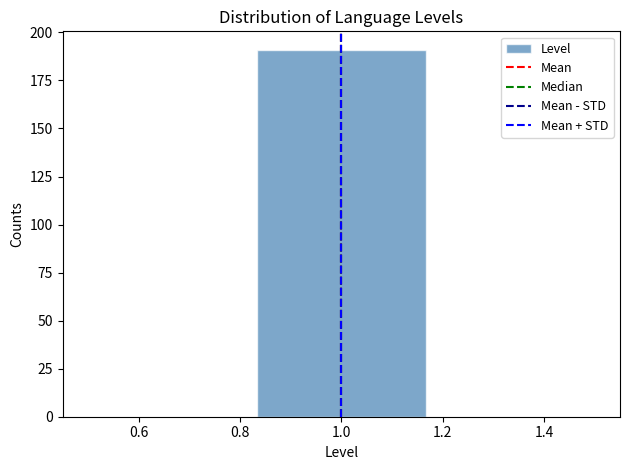

How tall is the bar that spans 0.84 to 1.16 on the x-axis? Neither the bar edges nor the heights are printed on the chart, so give them approximately, as read against the axes.

190